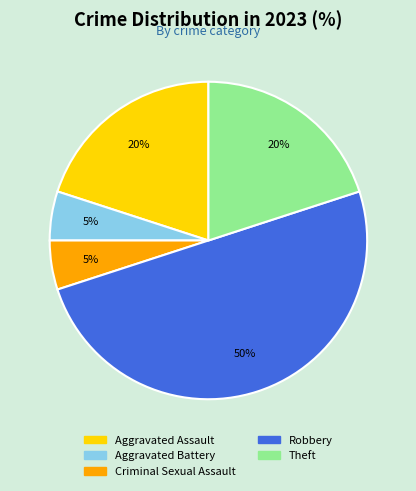

Between Theft and Robbery, which is larger?

Robbery